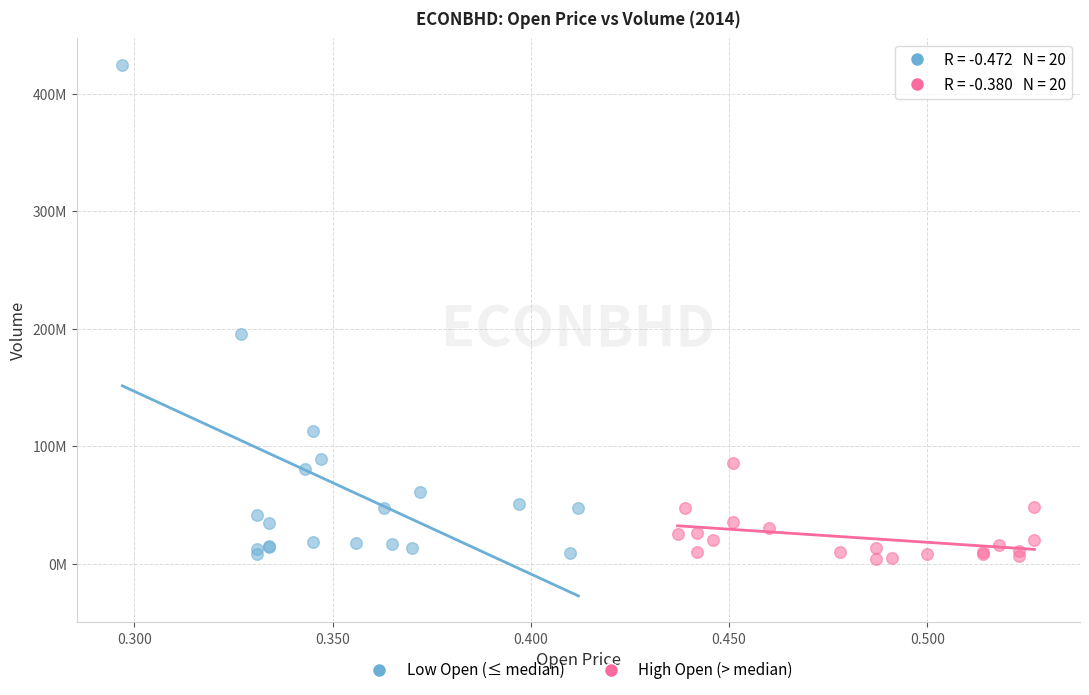

Which series has the widest spread of Y values?

Low Open (≤ median)